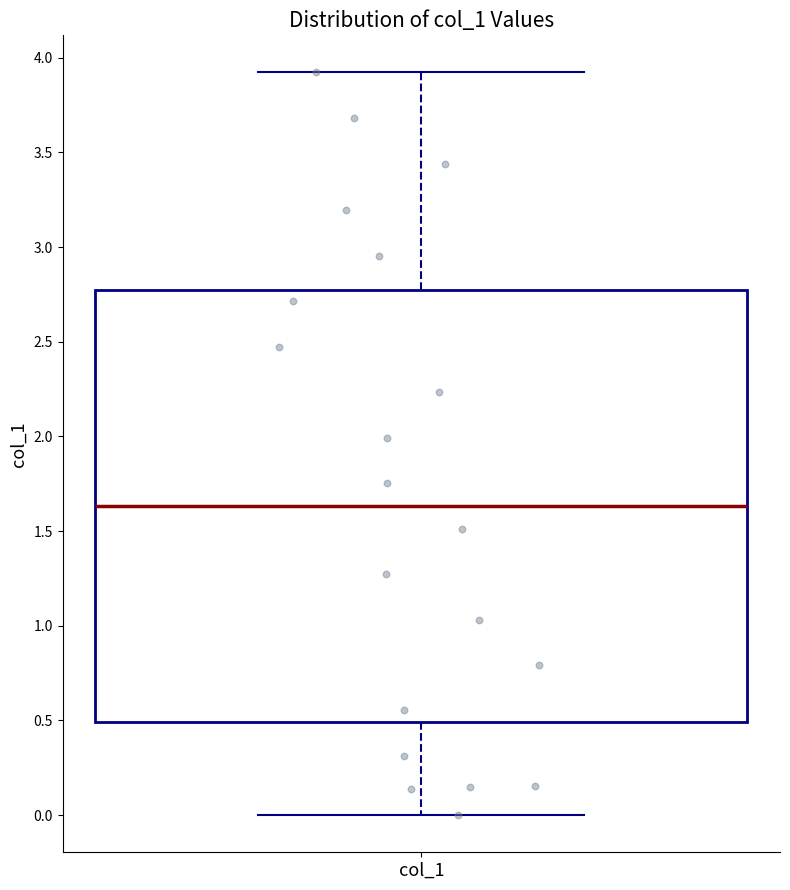

Transcribe this box plot: give where the median line is, the range the box spans, and where the two whiskers end, as read against the y-axis. The values are not printed on the chart, so give them approximately, as read against the axis.

median 1.65, box 0.50 to 2.75, whiskers 0.00 to 3.90